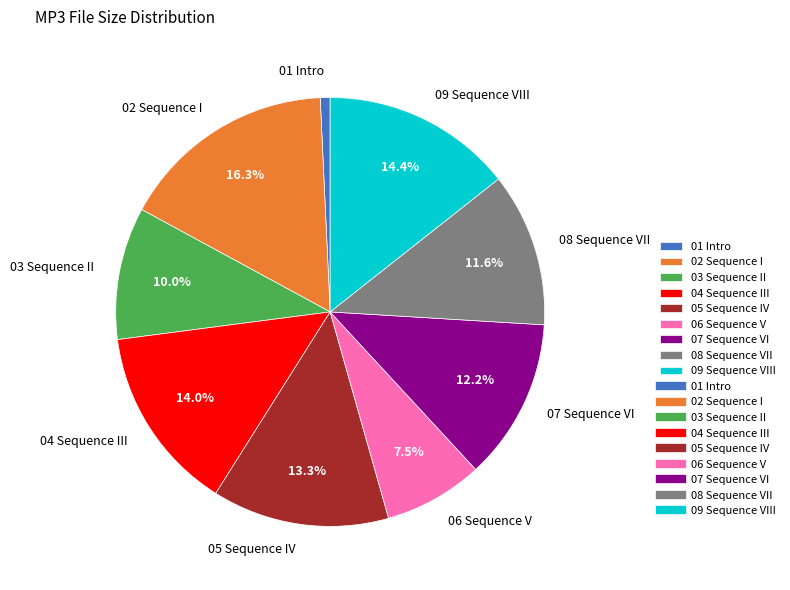

Does 01 Intro account for over 50% of the chart?

No